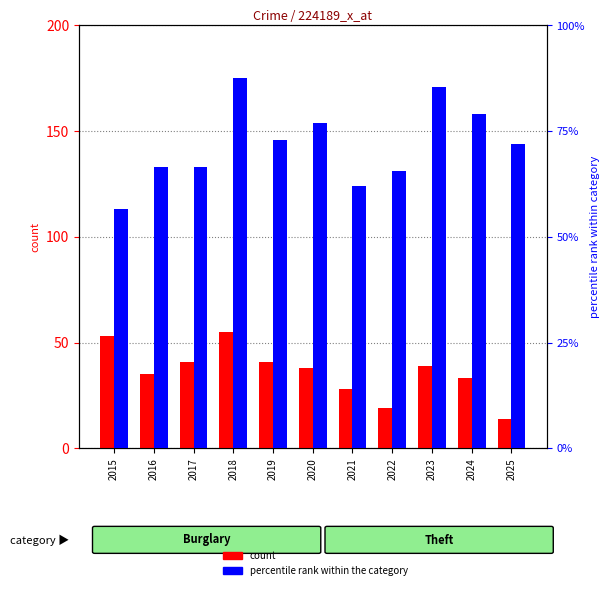

How many data points in percentile rank within the category are less than 72?

5